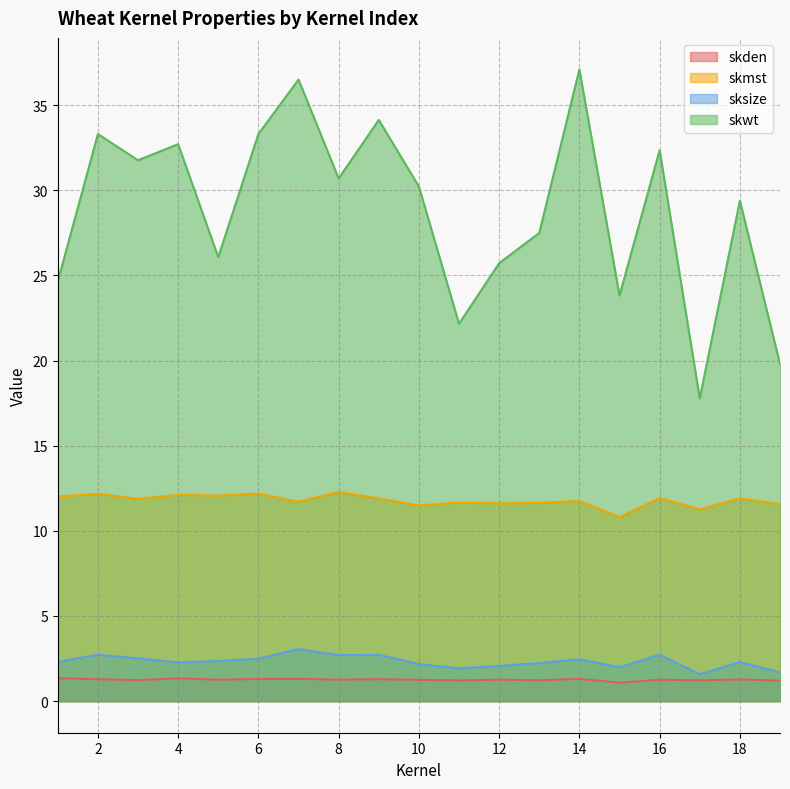

Which has a higher value, 5 or 8?

8